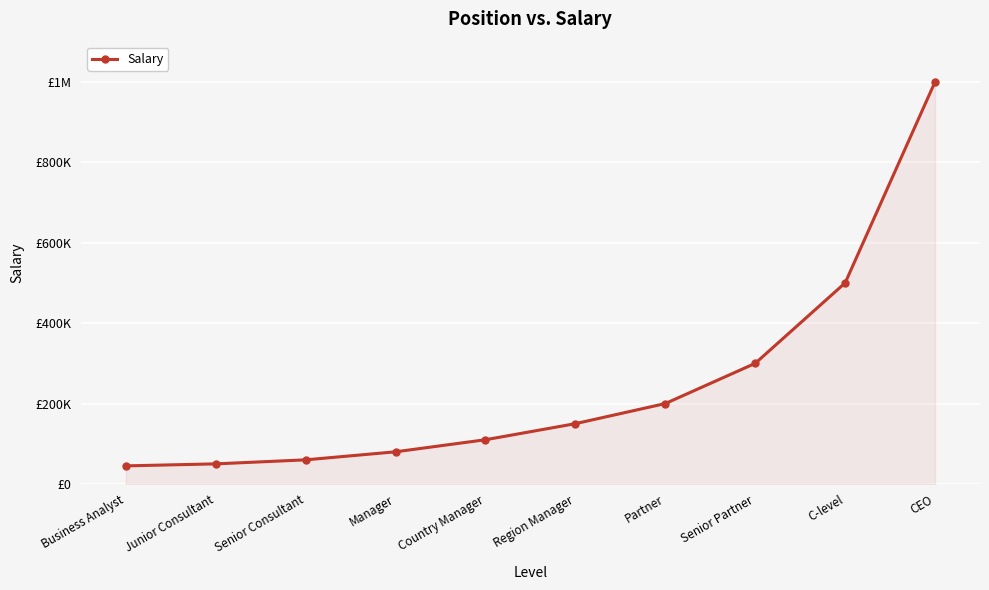

Which label corresponds to the smallest value in the chart?

Business Analyst